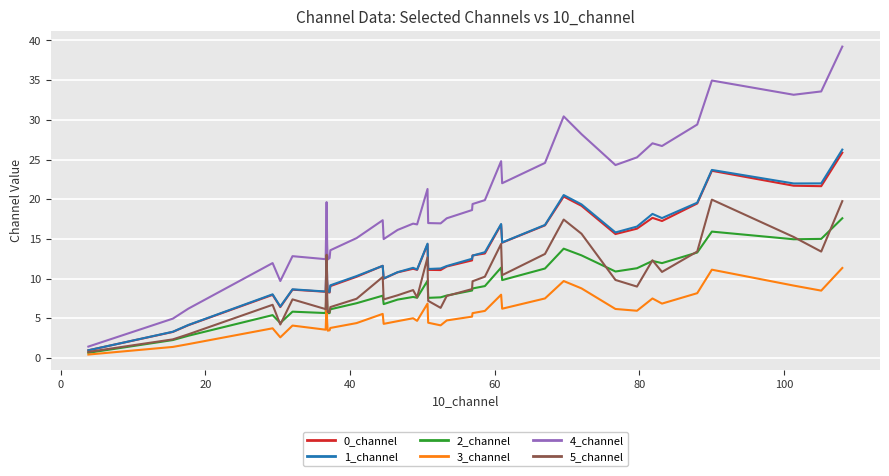

Which series has the largest range (max minus min)?

4_channel